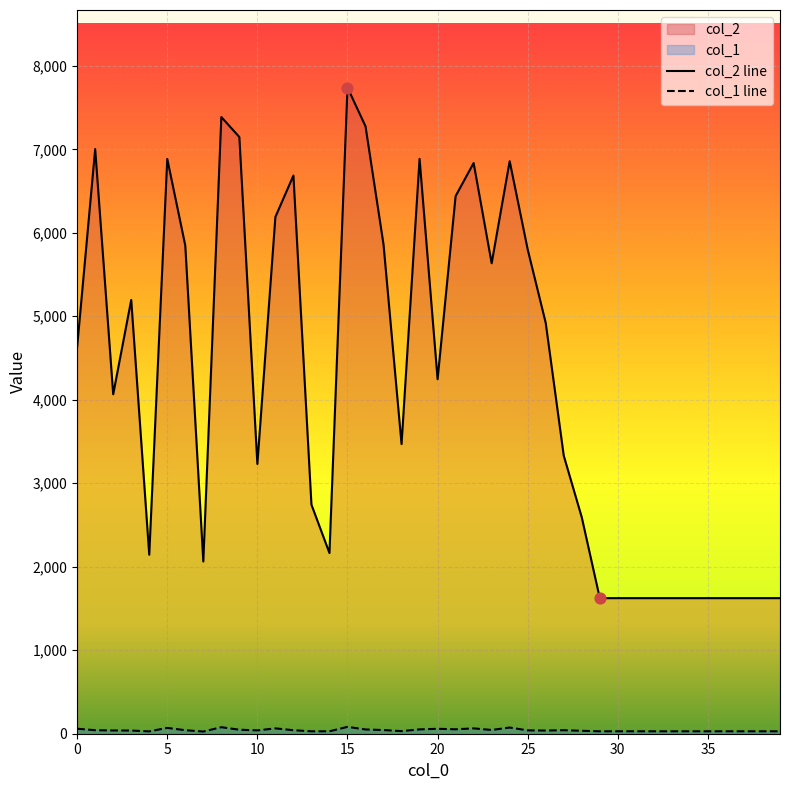

Which series contains the highest Y value?

col_2 line